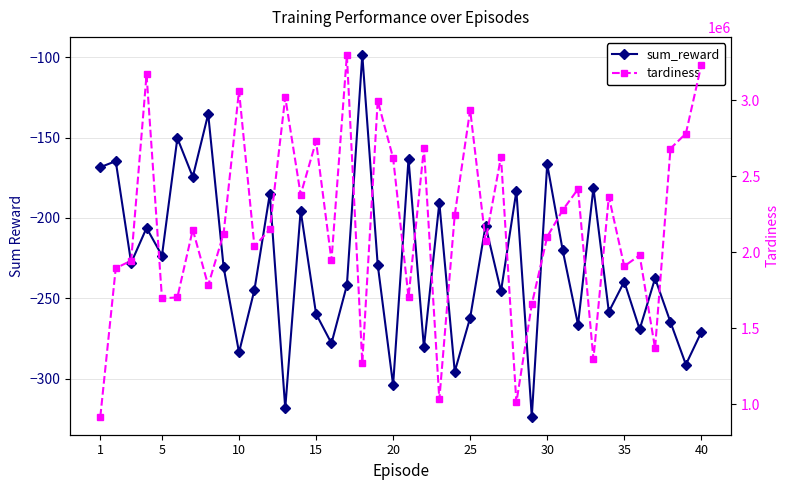

True or false: tardiness has a value of 1219754.6 at 10.

False